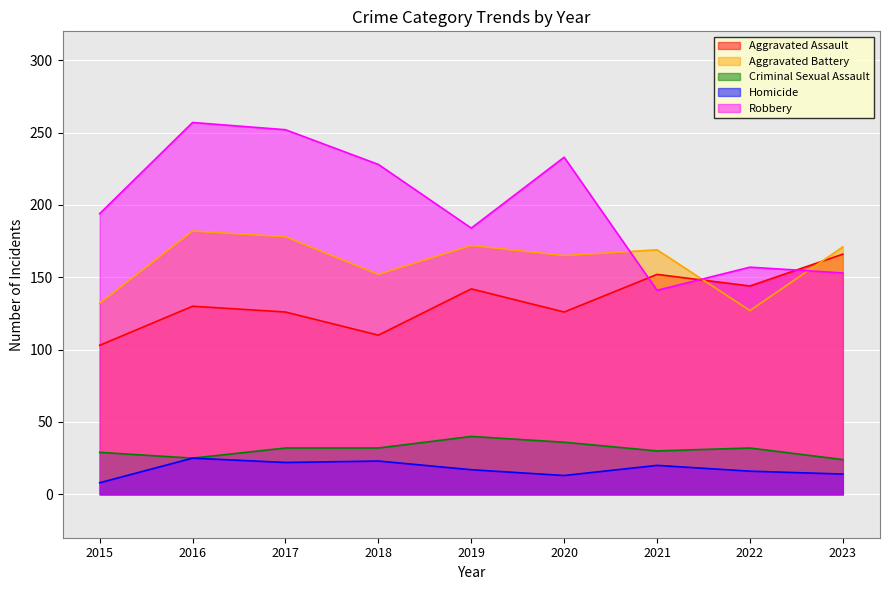

Is it true that Aggravated Battery equals 171 at 2023?

True